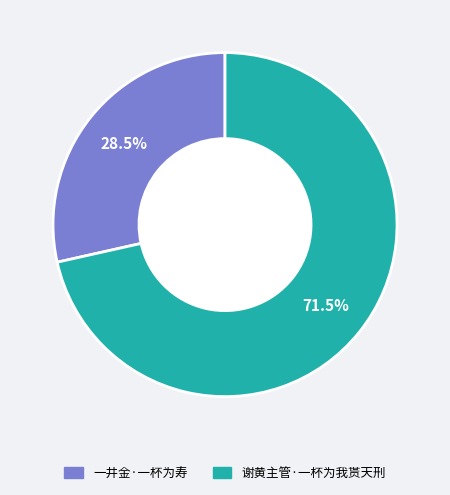

To the nearest percent, what is the average slice percentage?

50%